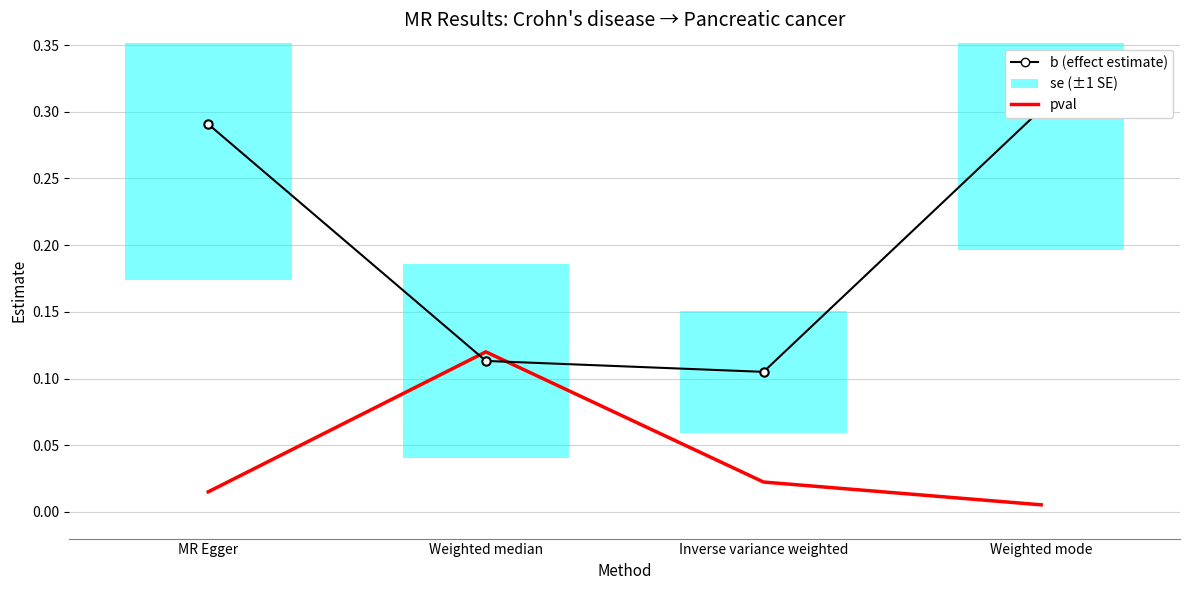

What is the total value across all series at MR Egger?

0.3